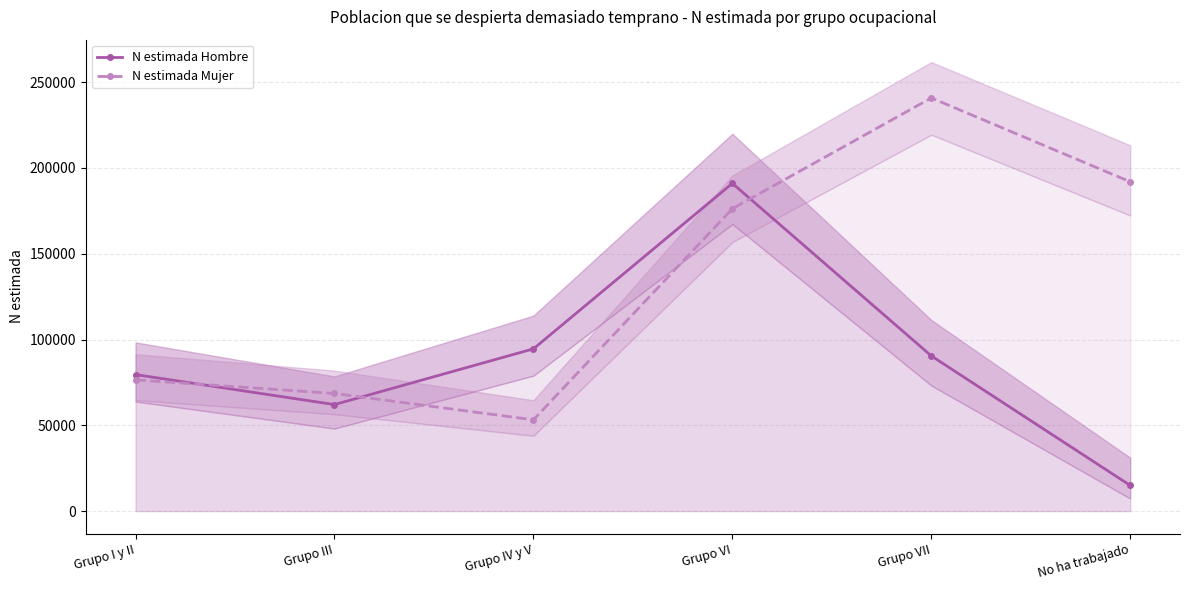

Where is N estimada Hombre nearest to the value 102974?

Grupo IV y V